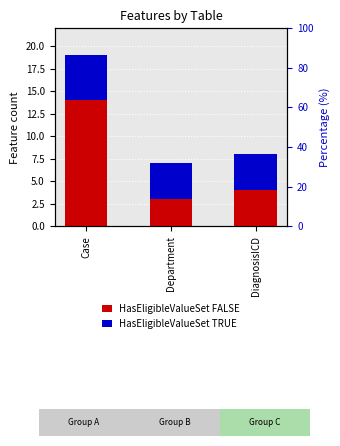

What is the difference between the HasEligibleValueSet TRUE values at Department and Case?

1